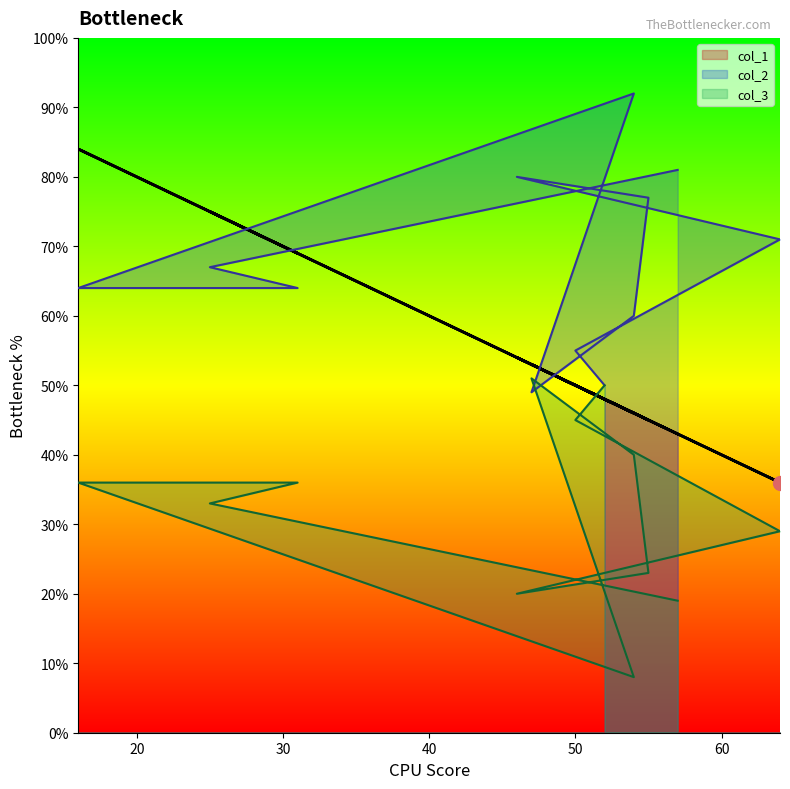

True or false: col_1 has a value of 25 at 54.

False